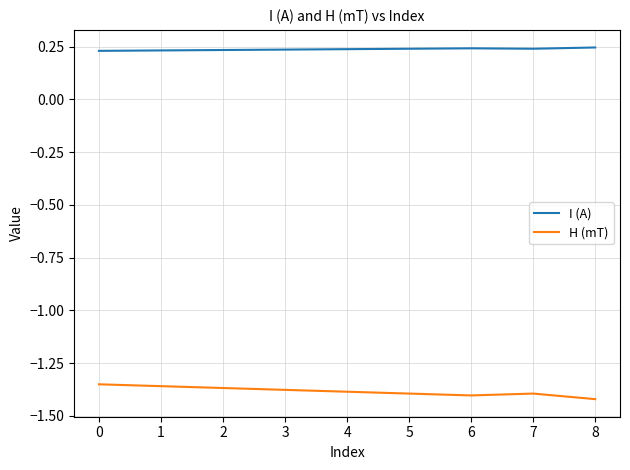

True or false: H (mT) and I (A) cross at least once.

False